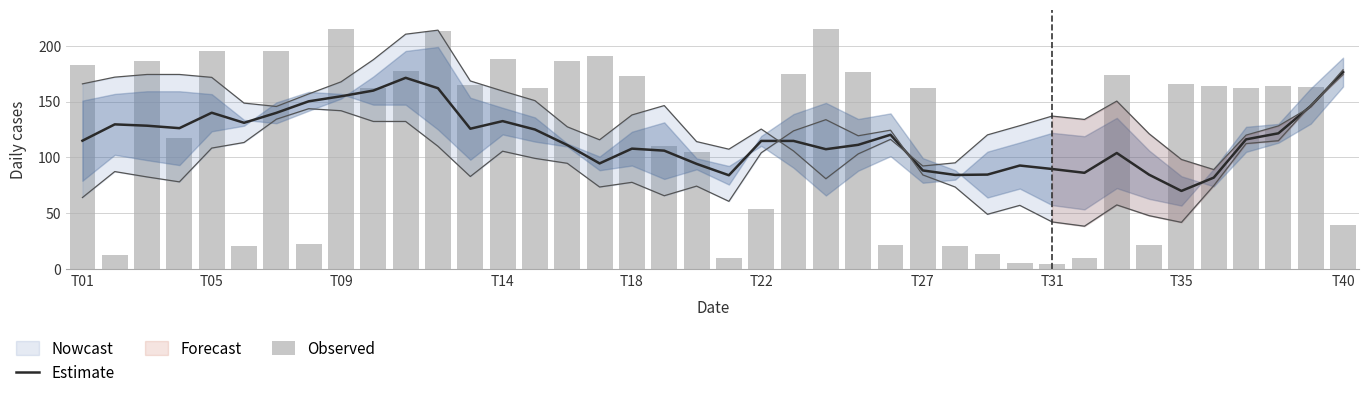

At which label does Estimate reach its peak?

T40